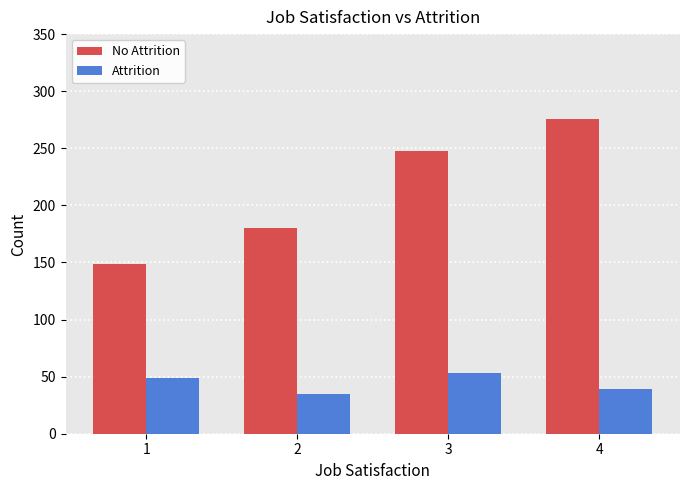

What is the spread (max minus min) of values at 2?

145